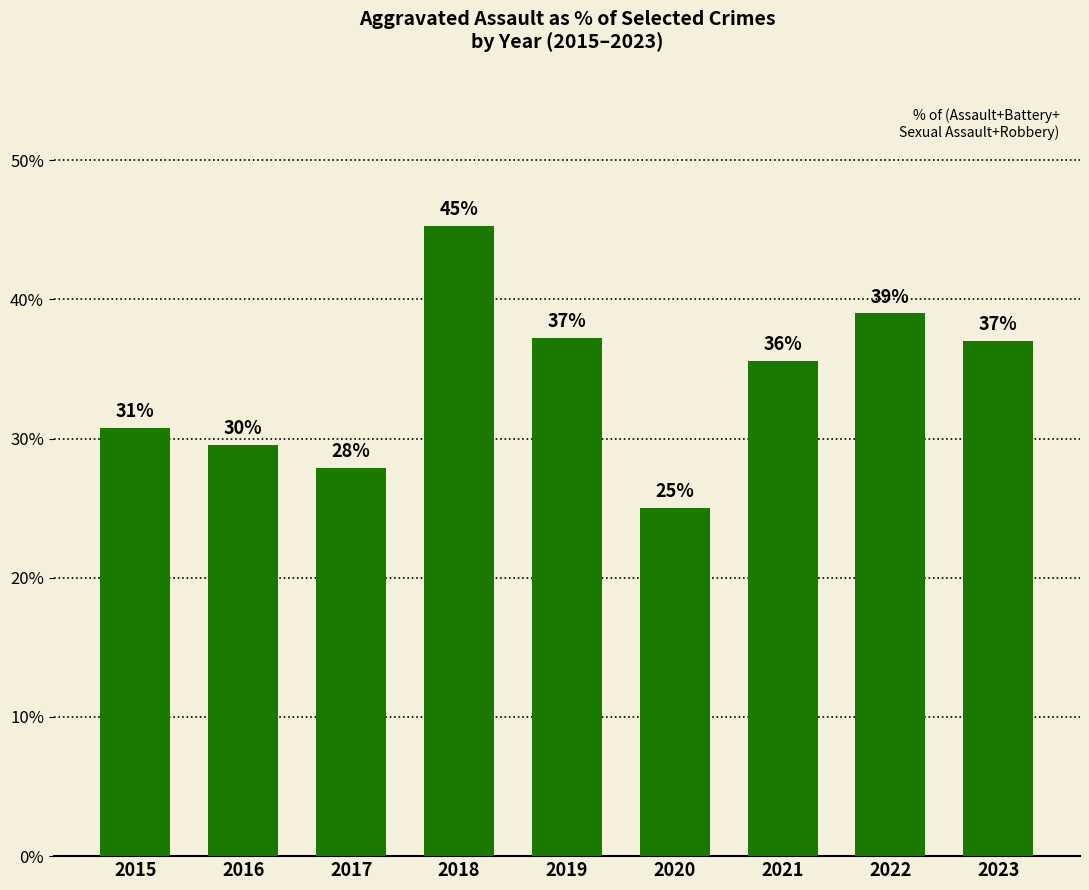

At which category does the chart reach its peak across all series?

2018